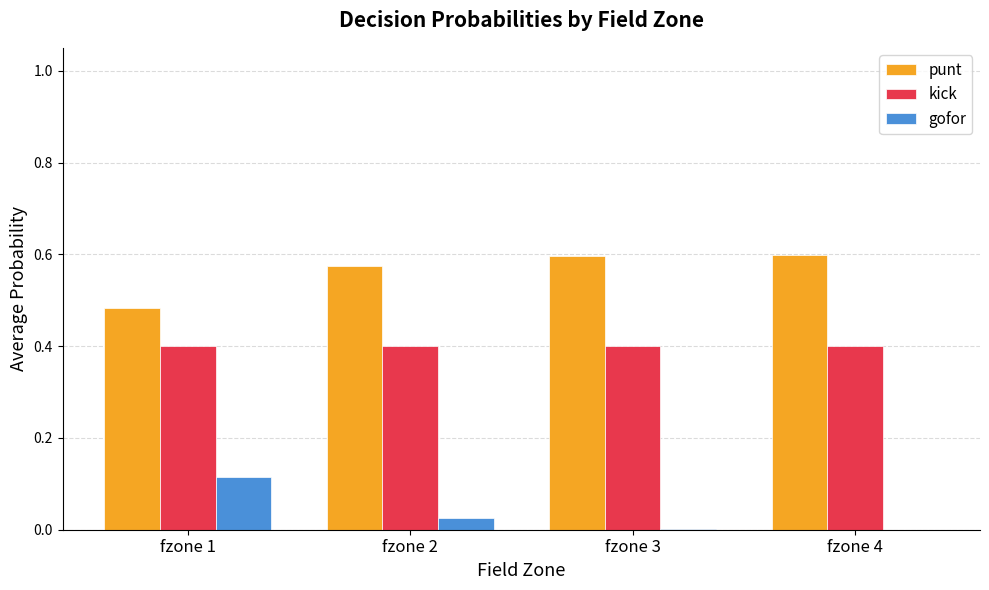

What is the highest value of the kick series?

0.4